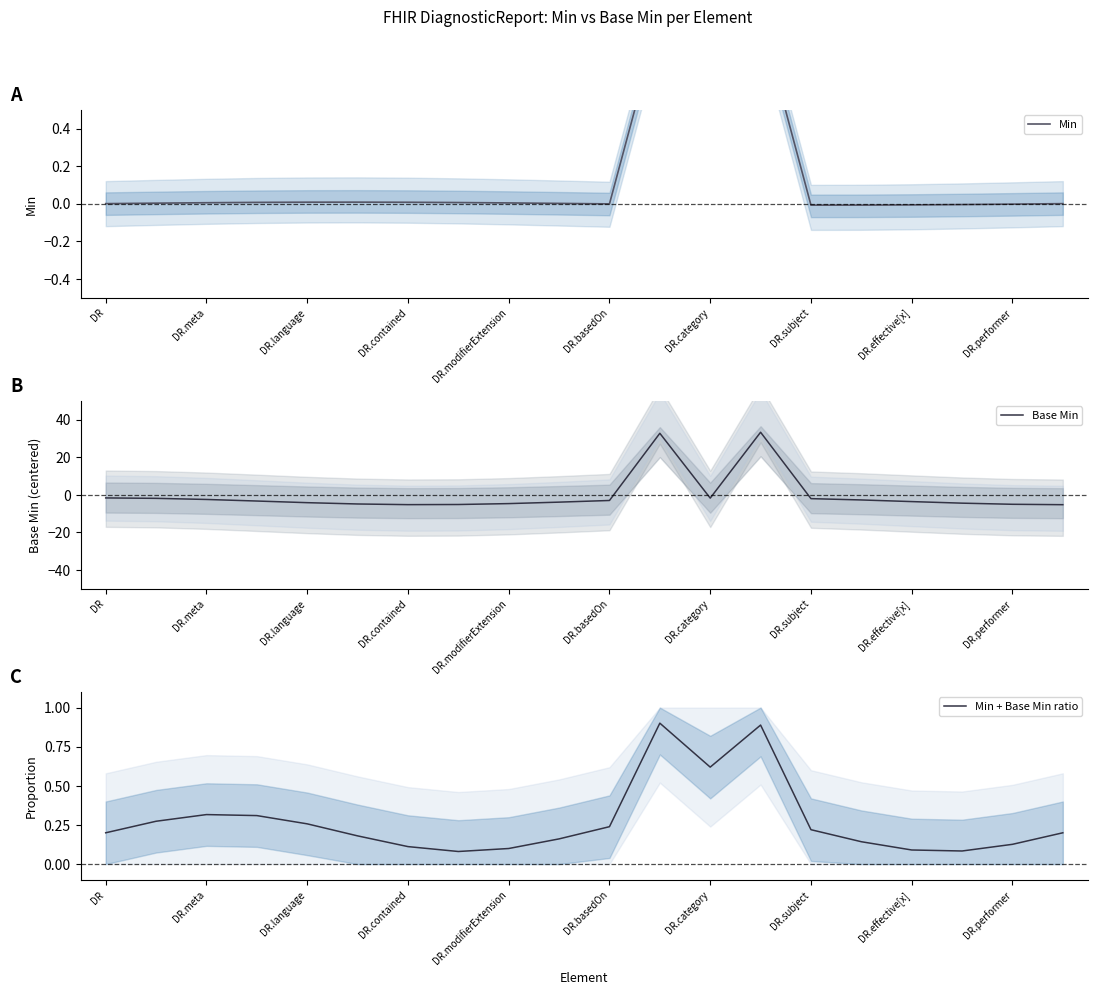

The Base Min series shows -2.2 at DR.contained. True or false?

False